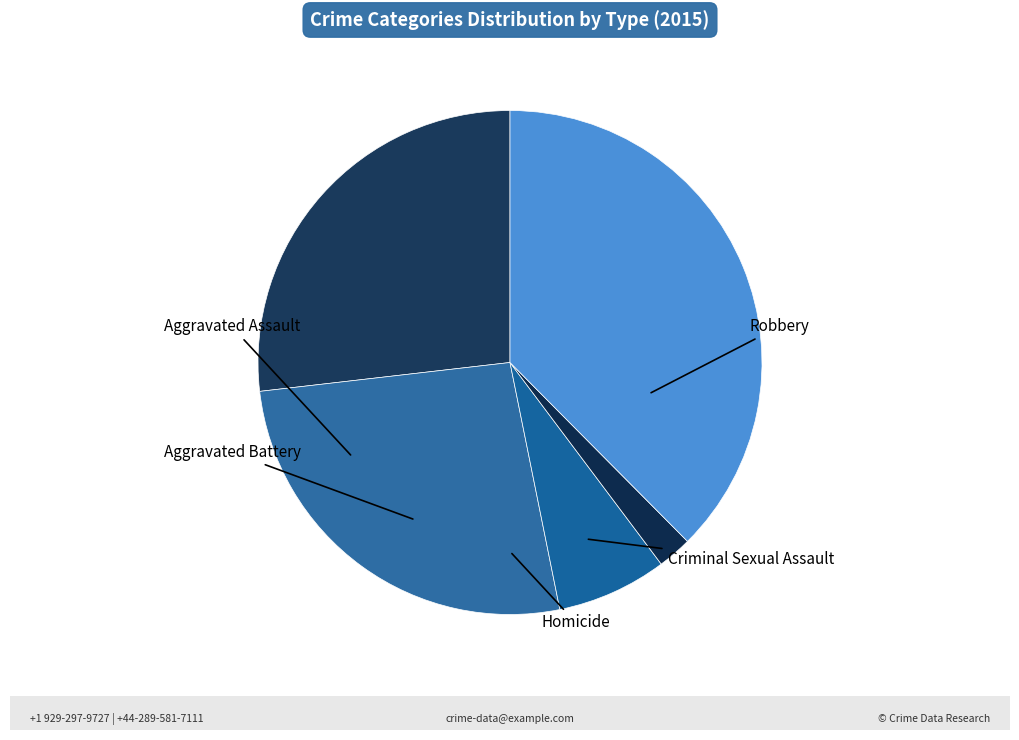

To the nearest percent, what is the average slice percentage?

20%